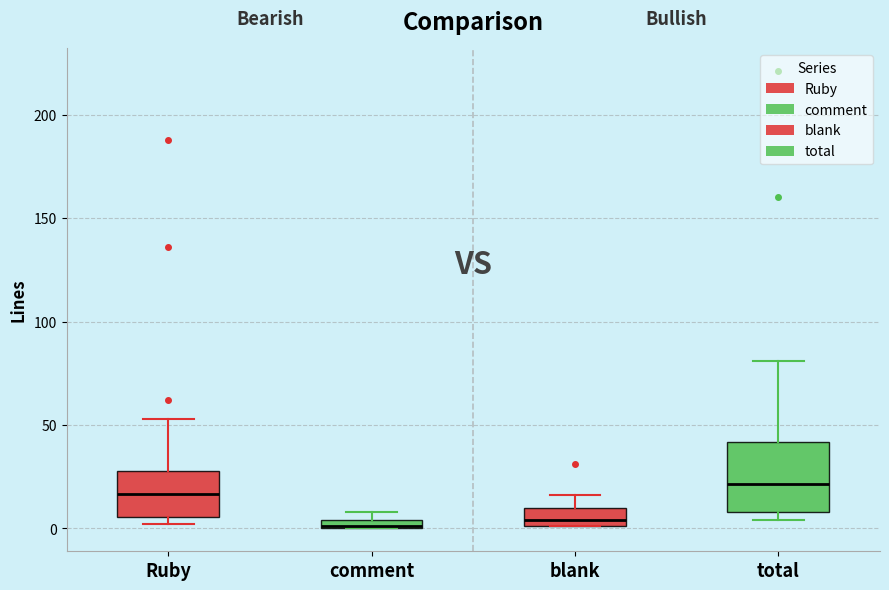

Which box has the highest median line?

total